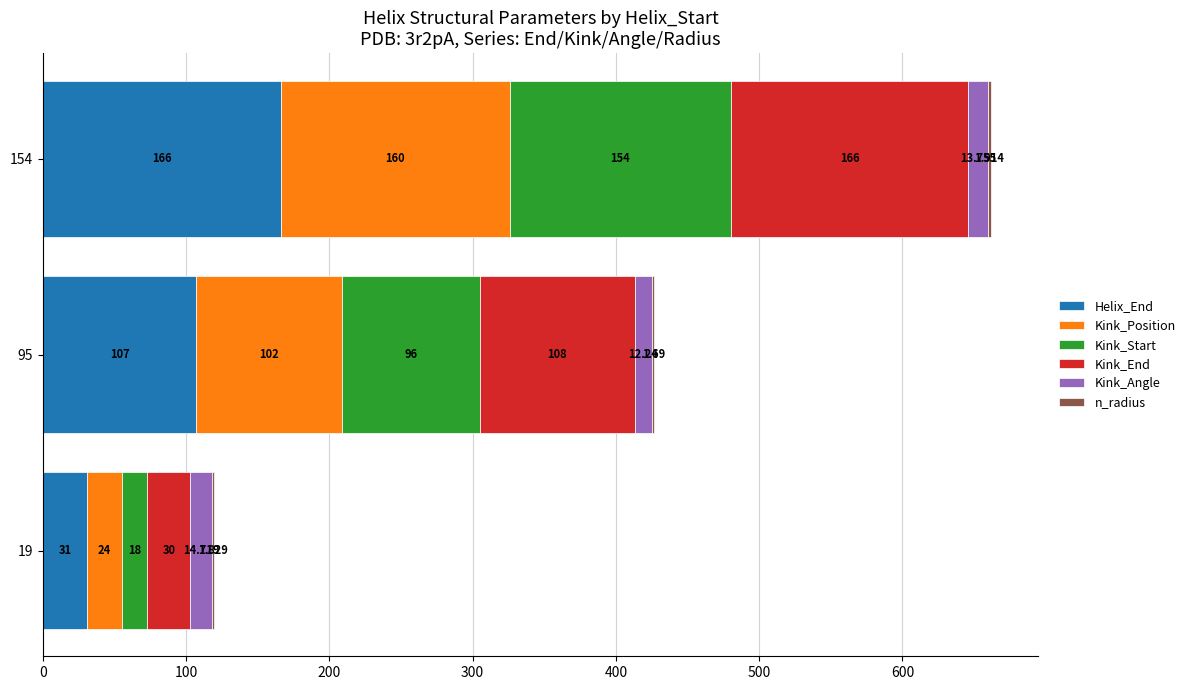

Count the number of categories in the chart.

3